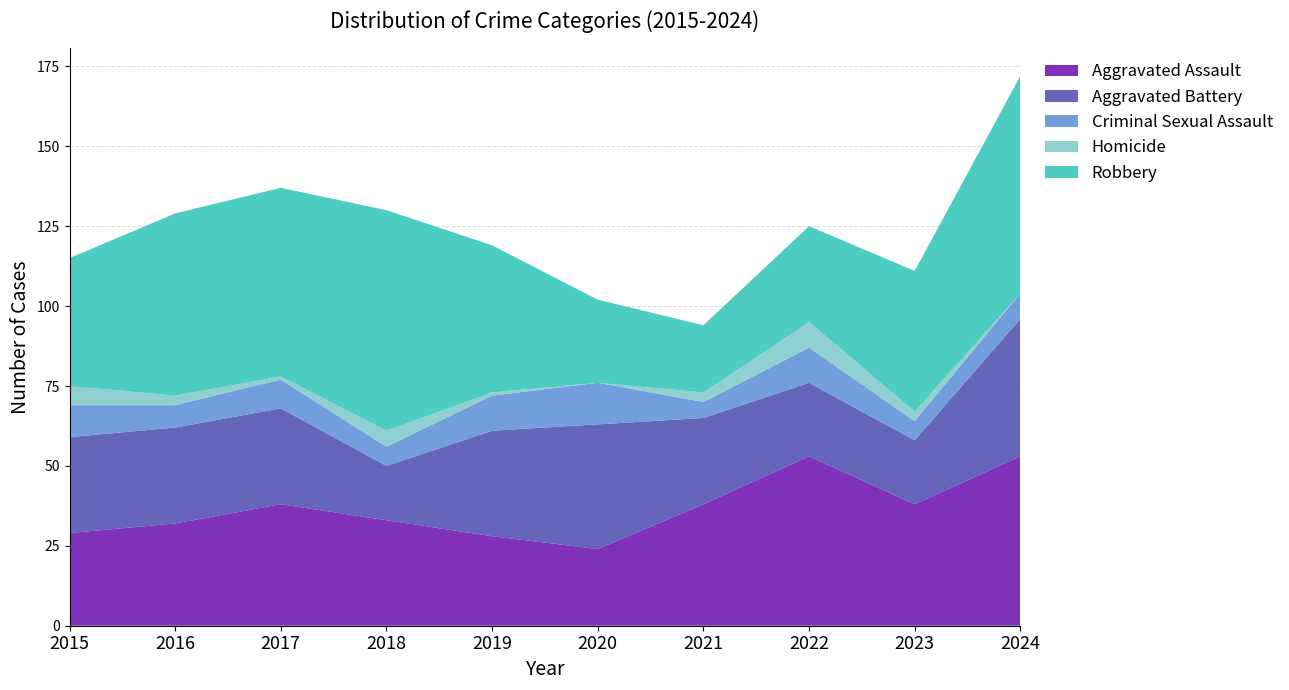

Reading right to left, extract all data points from this chart.

Aggravated Assault: 53	38	53	38	24	28	33	38	32	29
Aggravated Battery: 43	20	23	27	39	33	17	30	30	30
Criminal Sexual Assault: 8	6	11	5	13	11	6	9	7	10
Homicide: 0	3	8	3	0	1	5	1	3	6
Robbery: 68	44	30	21	26	46	69	59	57	40